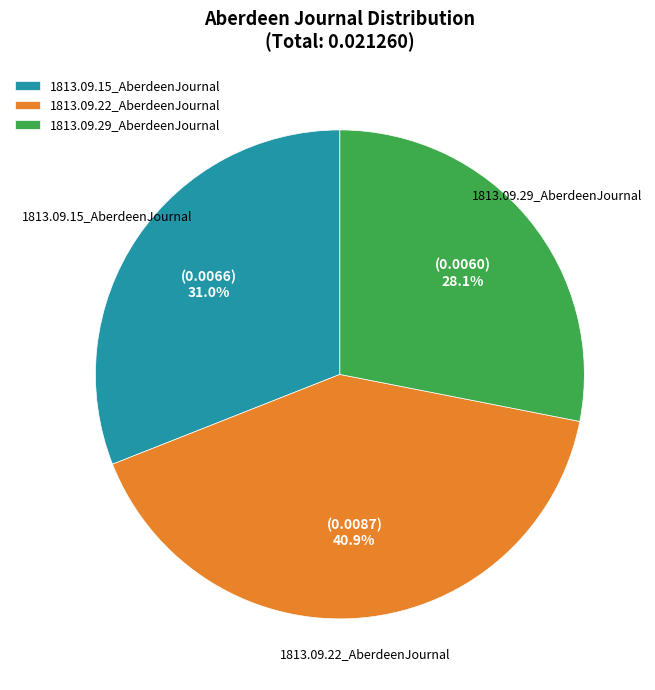

Which has a higher value, 1813.09.29_AberdeenJournal or 1813.09.15_AberdeenJournal?

1813.09.15_AberdeenJournal